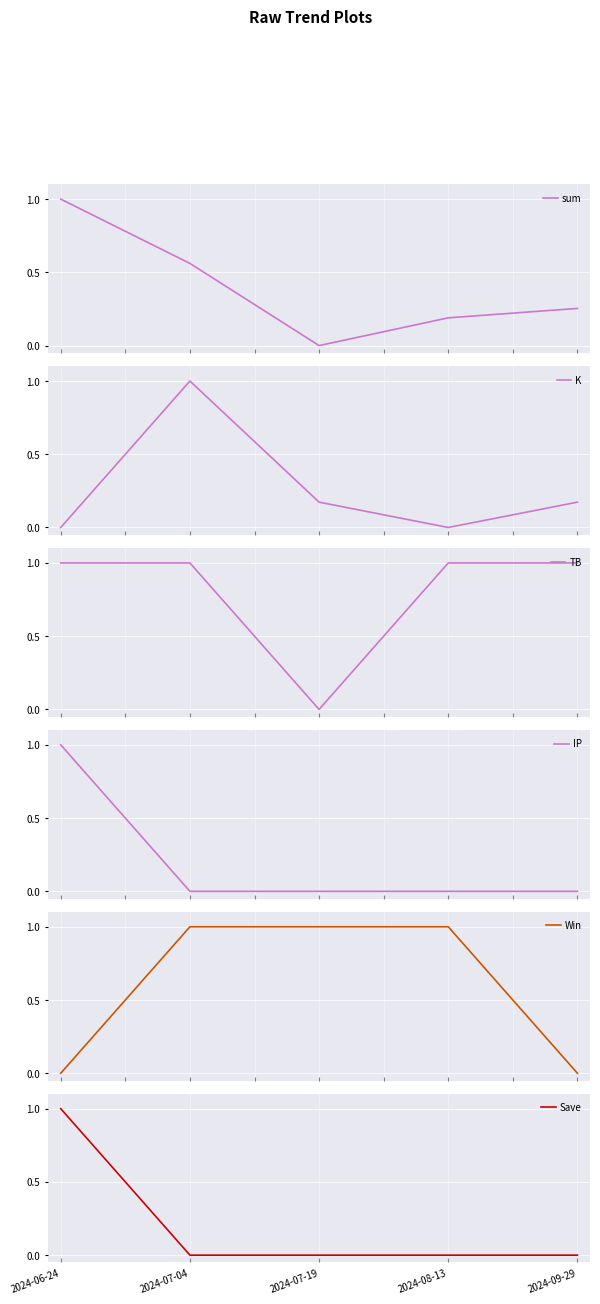

After their last crossing, which series has the higher values: sum or K?

sum